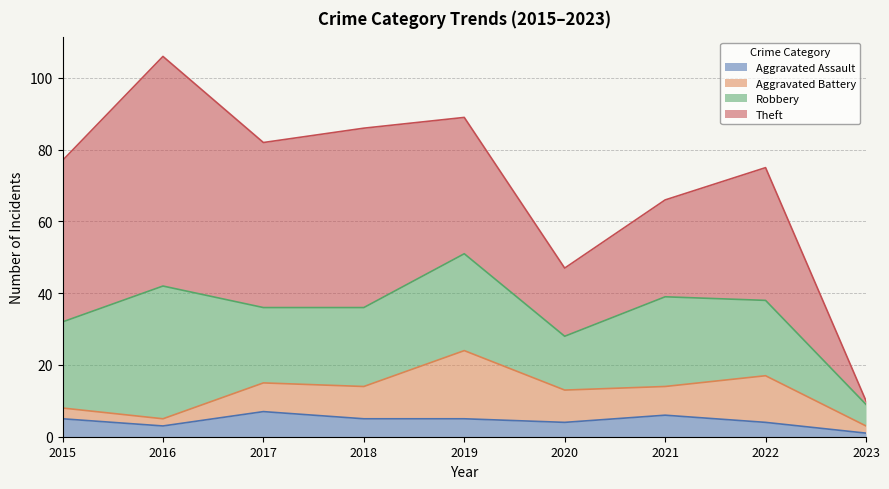

Between 2019 and 2020, which series saw the biggest shift?

Theft